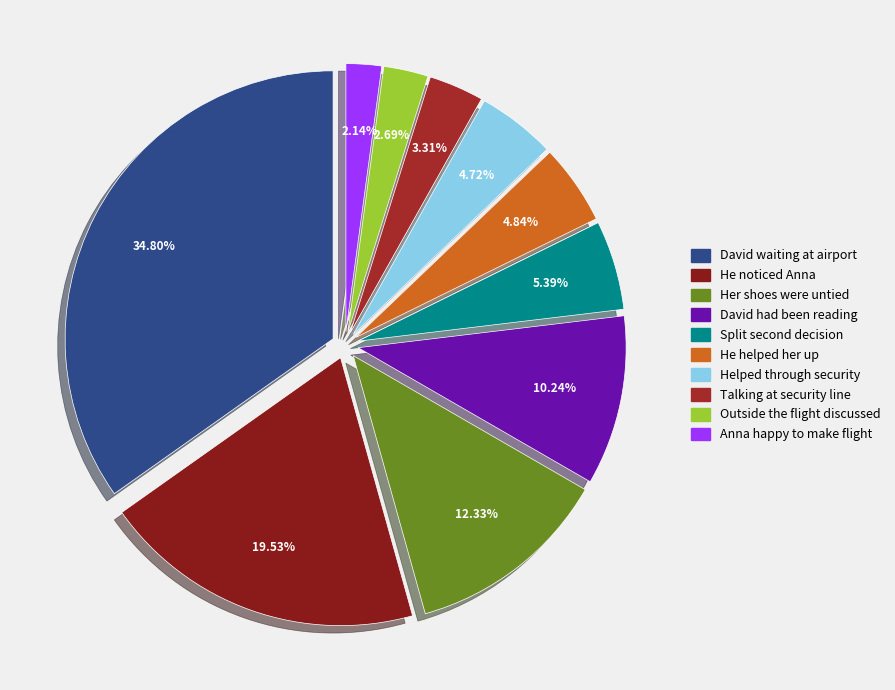

Rank the categories by value from highest to lowest.

David waiting at airport, He noticed Anna, Her shoes were untied, David had been reading, Split second decision, He helped her up, Helped through security, Talking at security line, Outside the flight discussed, Anna happy to make flight